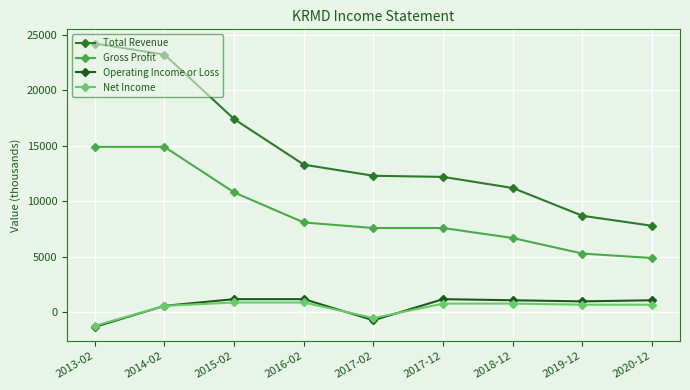

The value of Operating Income or Loss at 2015-02 is 258. True or false?

False